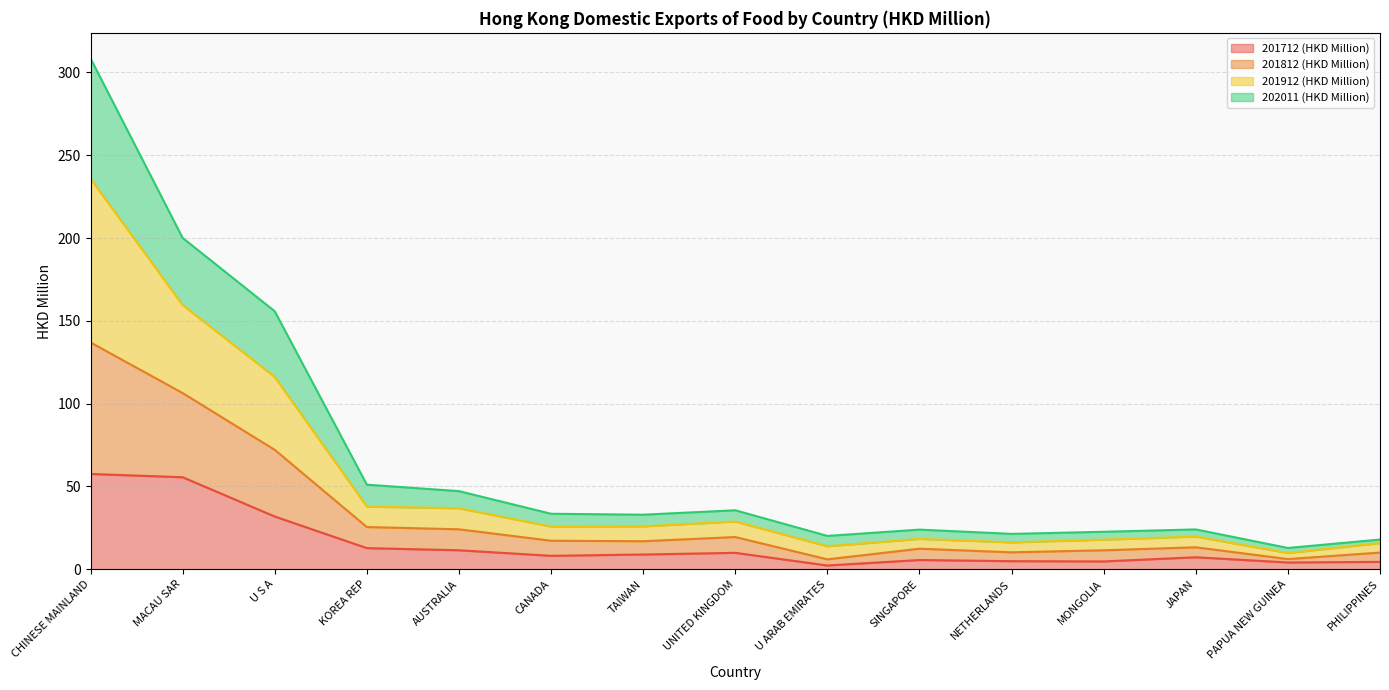

Read the 201712 (HKD Million) value at CHINESE MAINLAND.

57.5